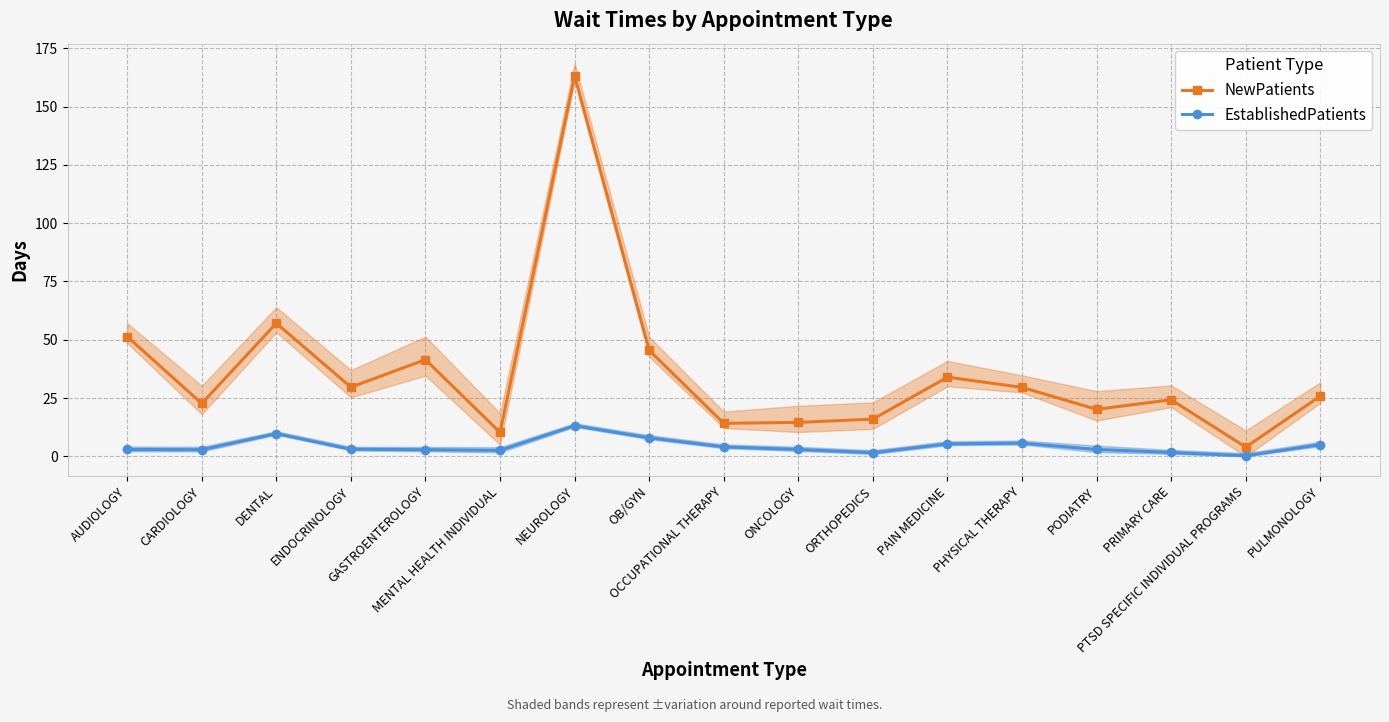

Which series has the widest spread of values?

NewPatients